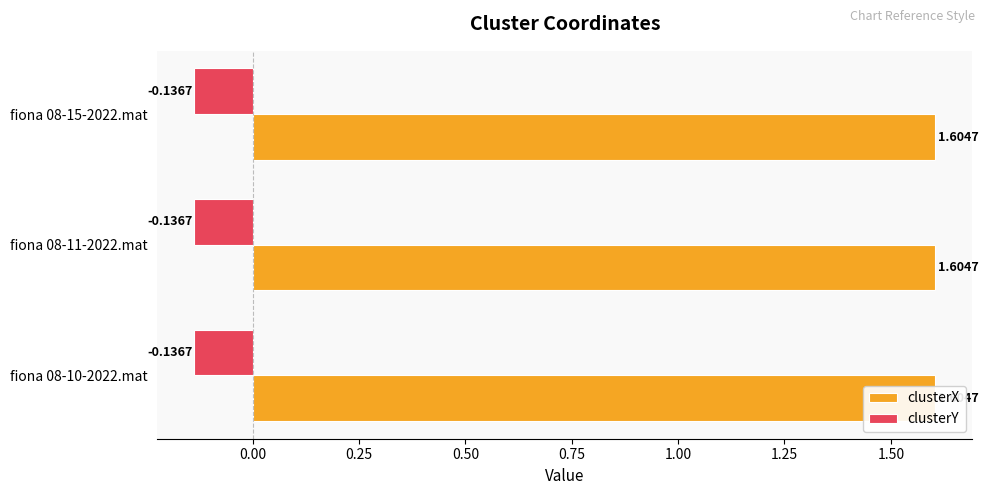

Reading left to right, what are all the values shown in this chart?

clusterX: 1.6	1.6	1.6
clusterY: -0.1	-0.1	-0.1